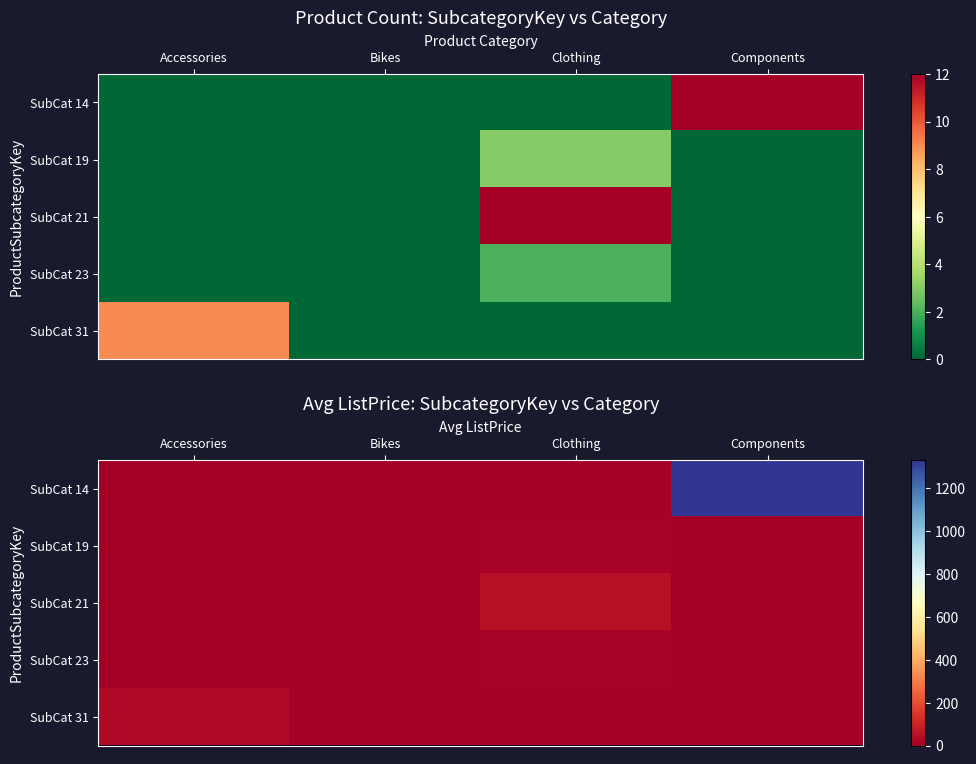

What is the maximum value for SubCat 14?

1330.5